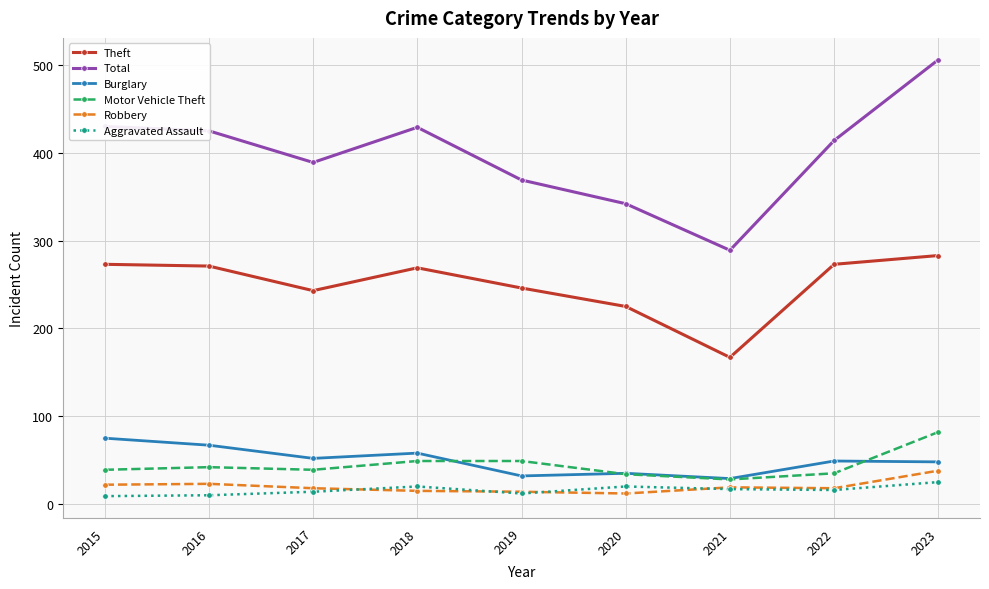

What is the maximum value shown in the chart?

506